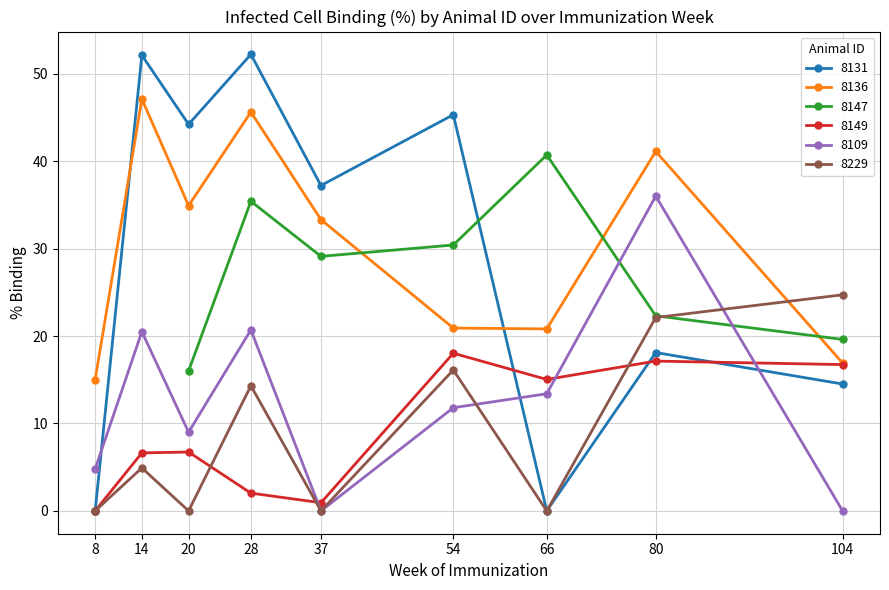

Where is the first local minimum for 8229?

20